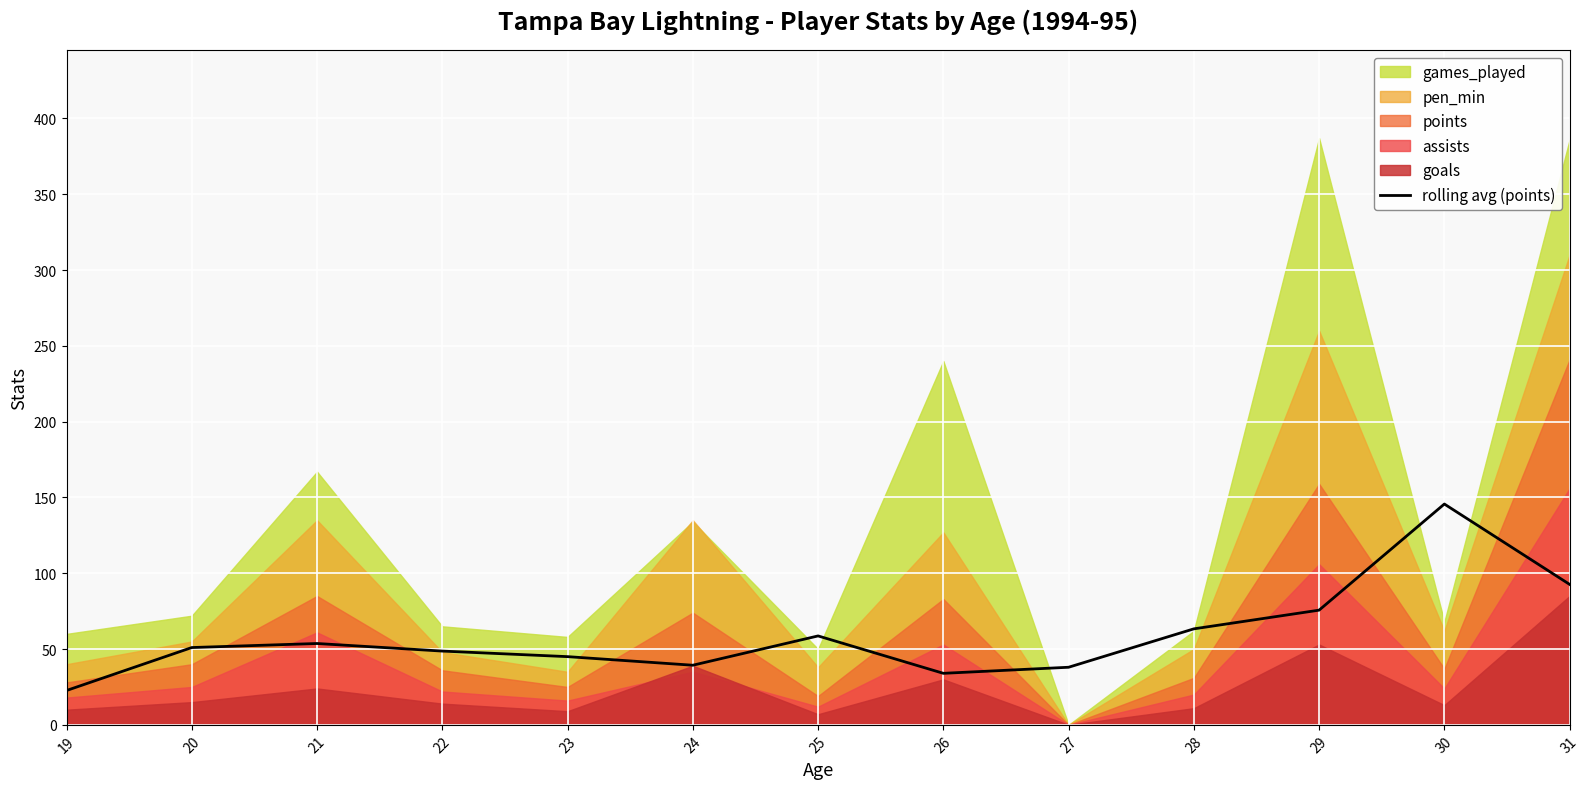

List the labels in order of value, largest first.

30, 31, 29, 28, 25, 21, 20, 22, 23, 24, 27, 26, 19